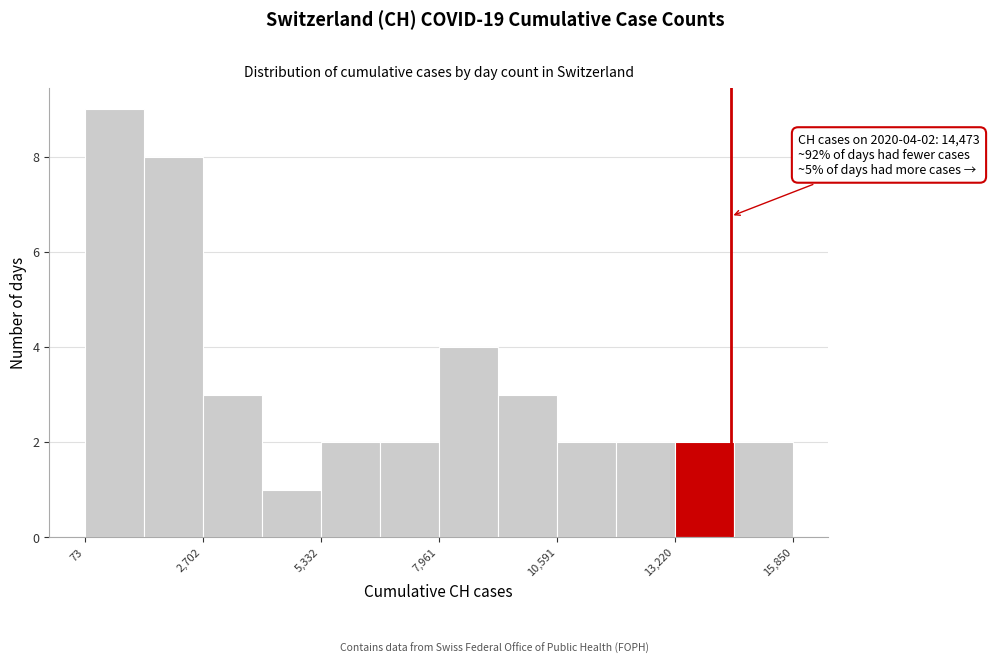

Around what value on the x-axis is the tallest bar? Give the approximate position of its centre, as read against the axis.

500